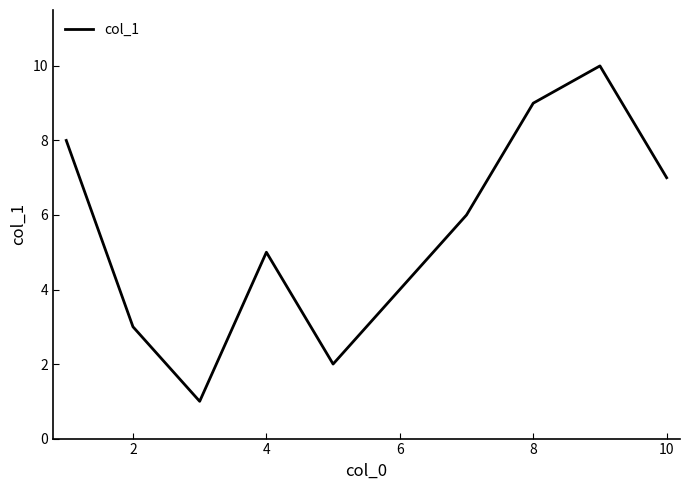

How many lines are shown in the chart?

1